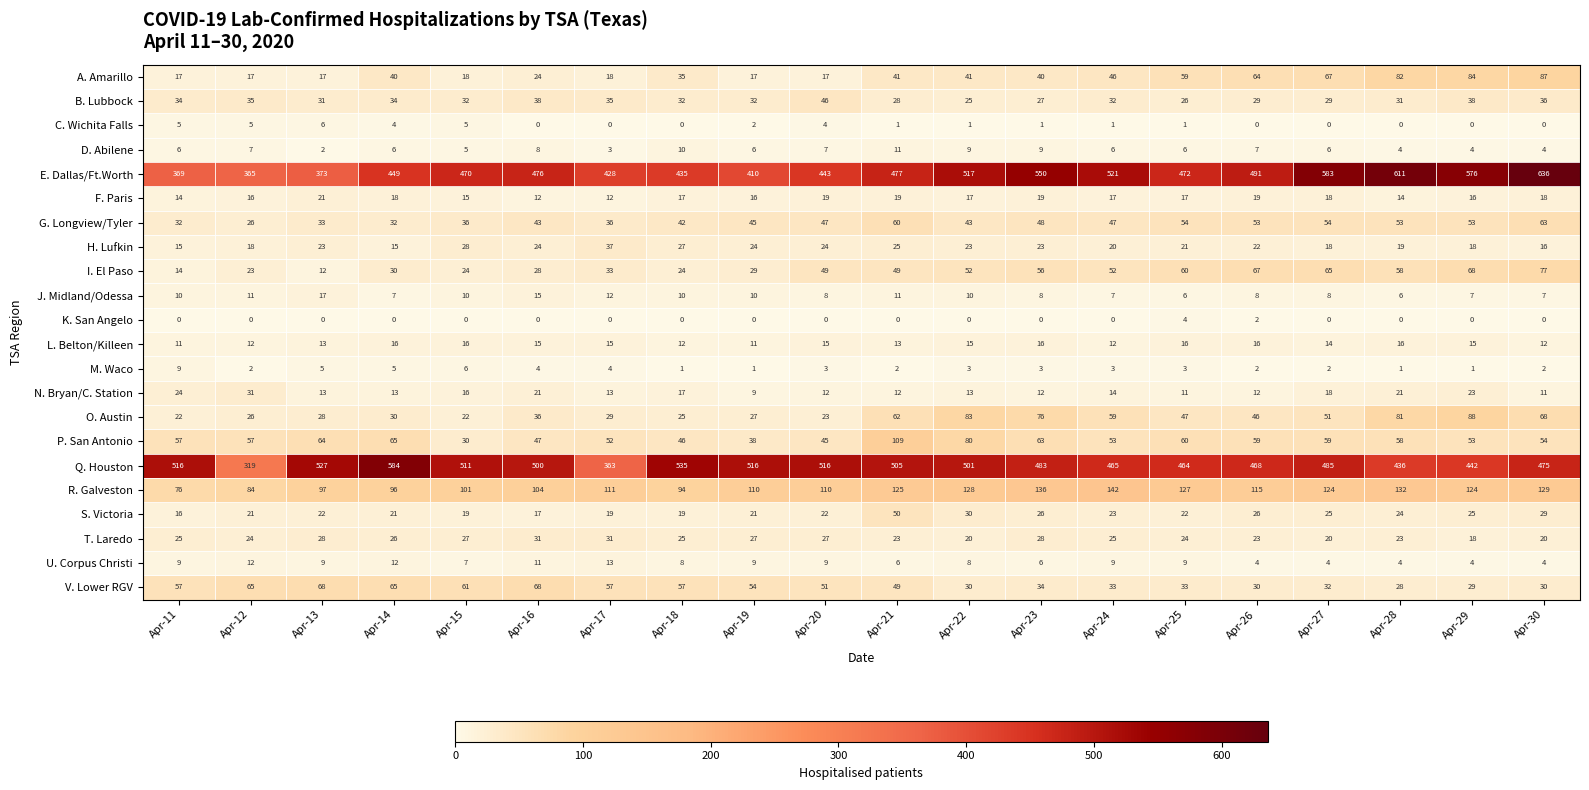

Which series has the largest range (max minus min)?

E. Dallas/Ft.Worth